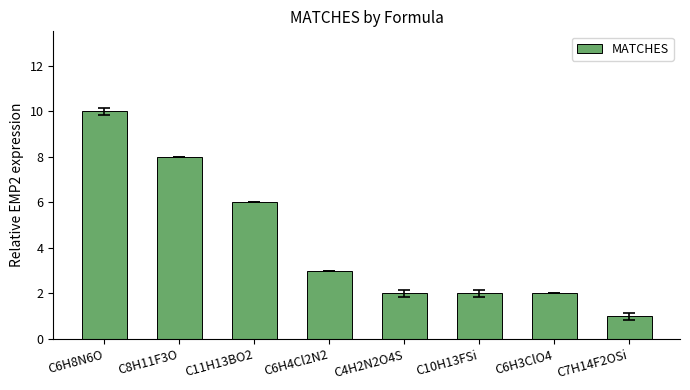

Between C6H8N6O and C4H2N2O4S, which is larger?

C6H8N6O